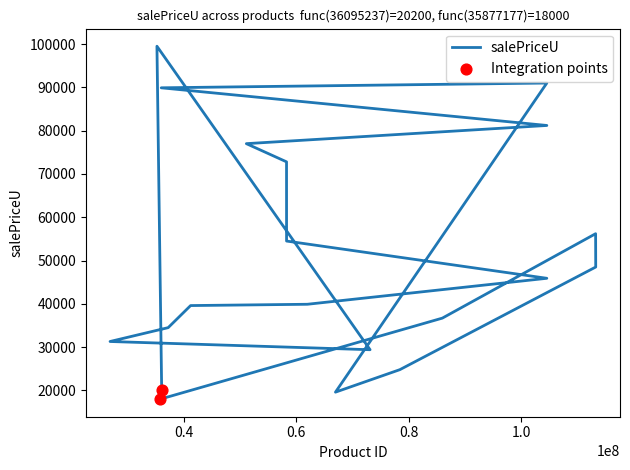

Approximately how many times larger is the value at 58304894 compared to 37250821?

1.6